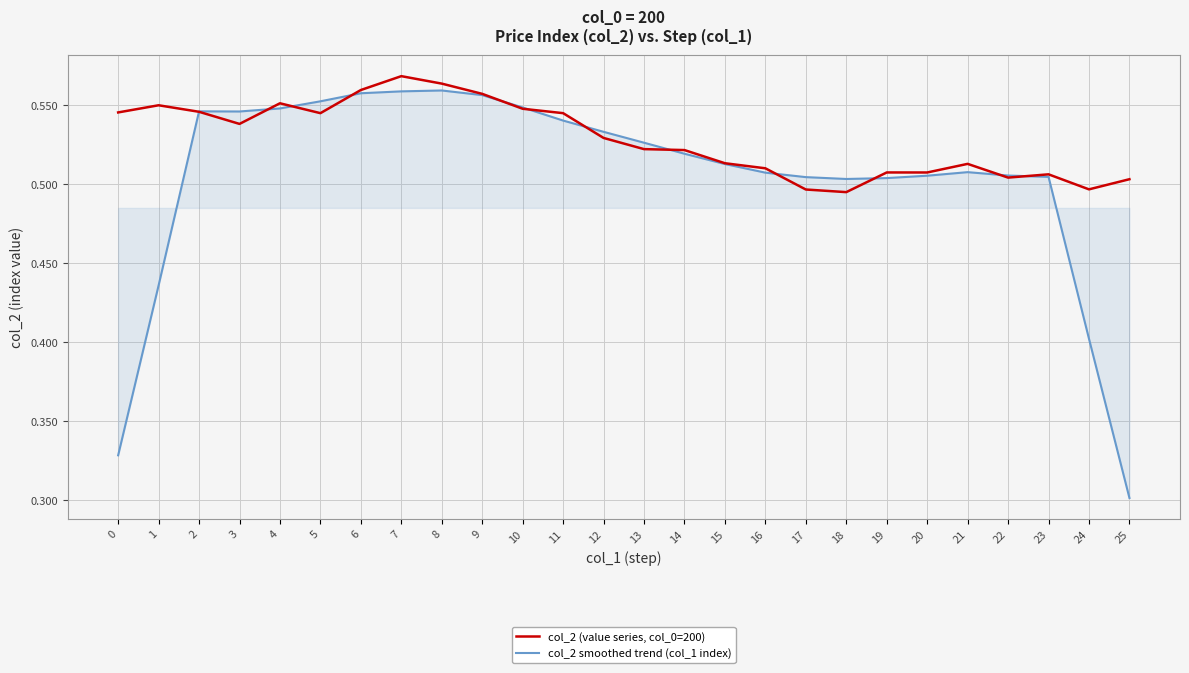

What are all the series names shown in the legend?

col_2 (value series, col_0=200), col_2 smoothed trend (col_1 index)